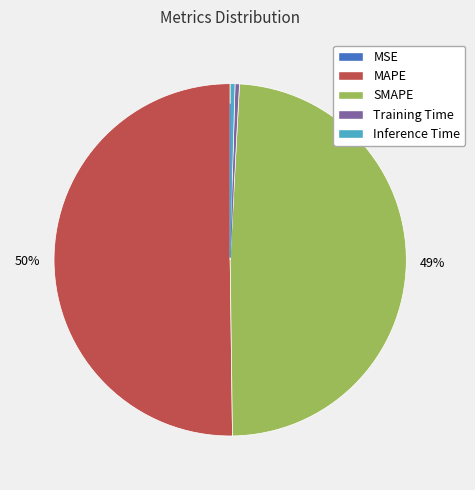

Which slice represents more than half of the pie?

MAPE